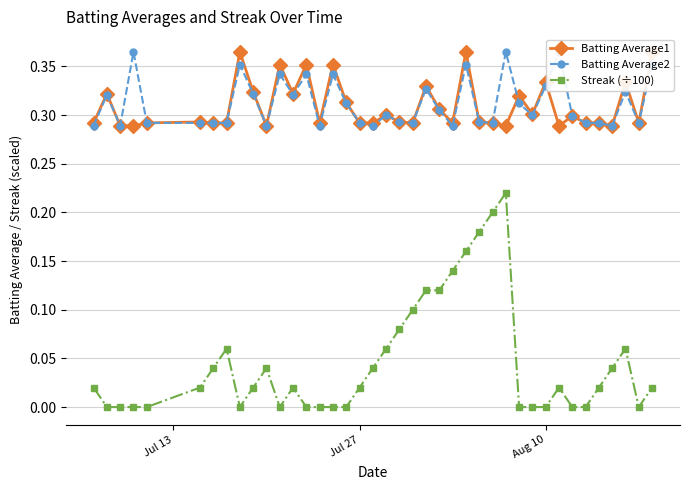

What is the maximum value for Batting Average2?

0.4